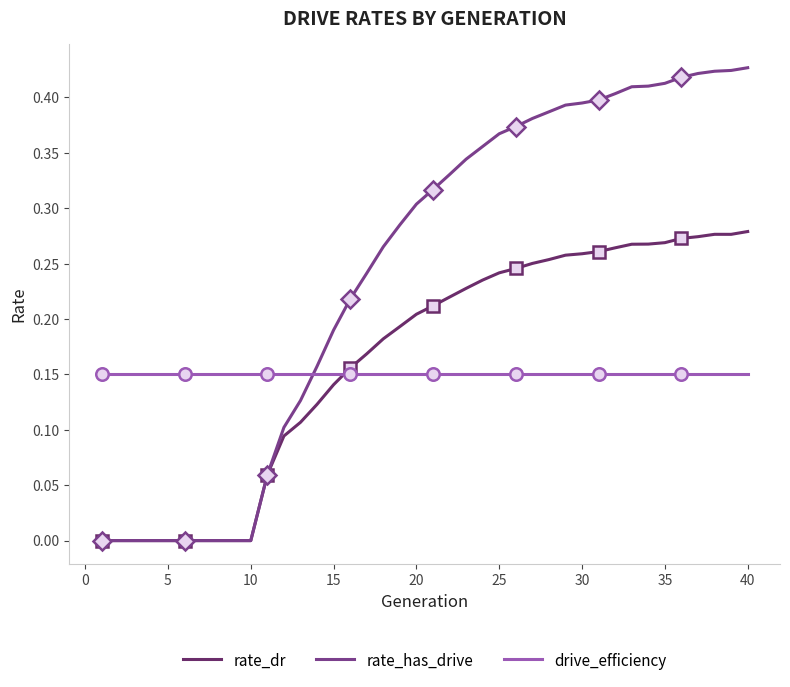

How many intersections are there between rate_dr and drive_efficiency?

1